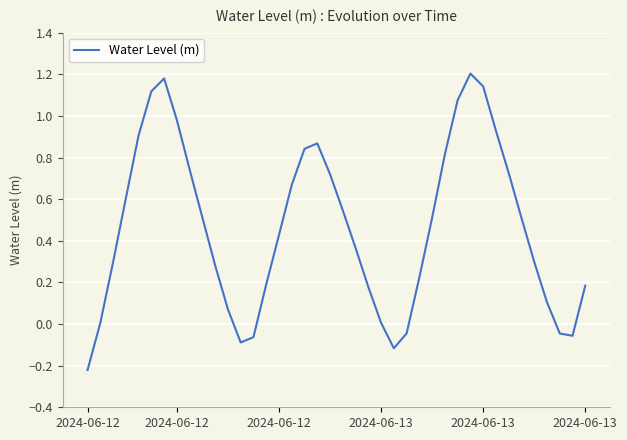

What is the difference between the maximum and minimum values?

1.4